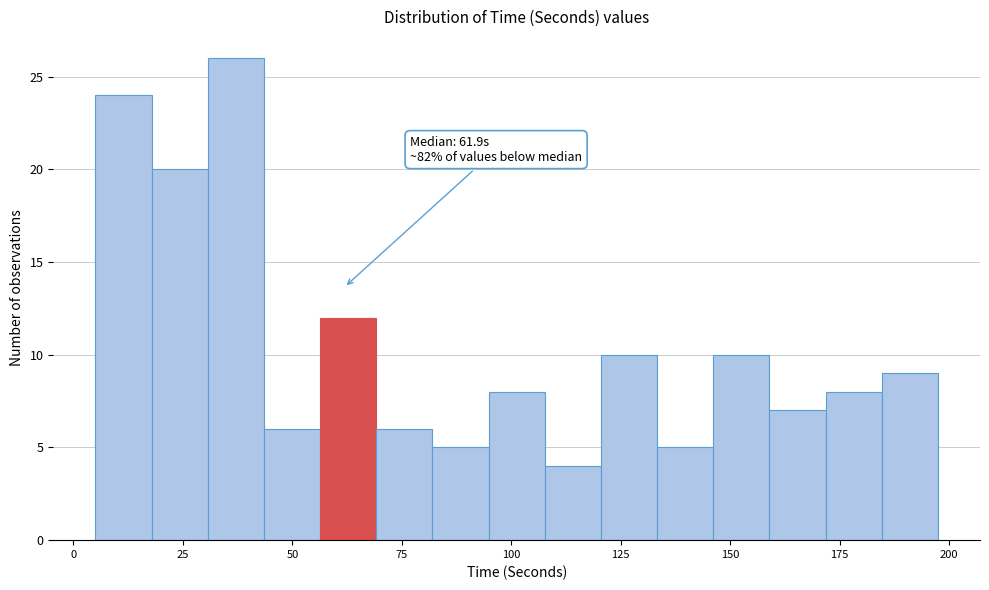

Read against the x-axis, roughly where is the centre of the tallest bar?

35